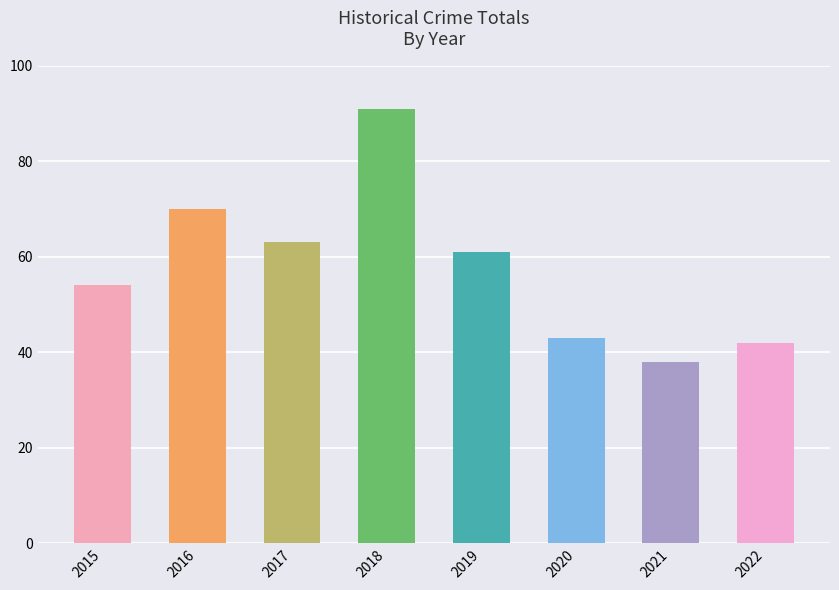

List the labels in order of value, smallest first.

2021, 2022, 2020, 2015, 2019, 2017, 2016, 2018